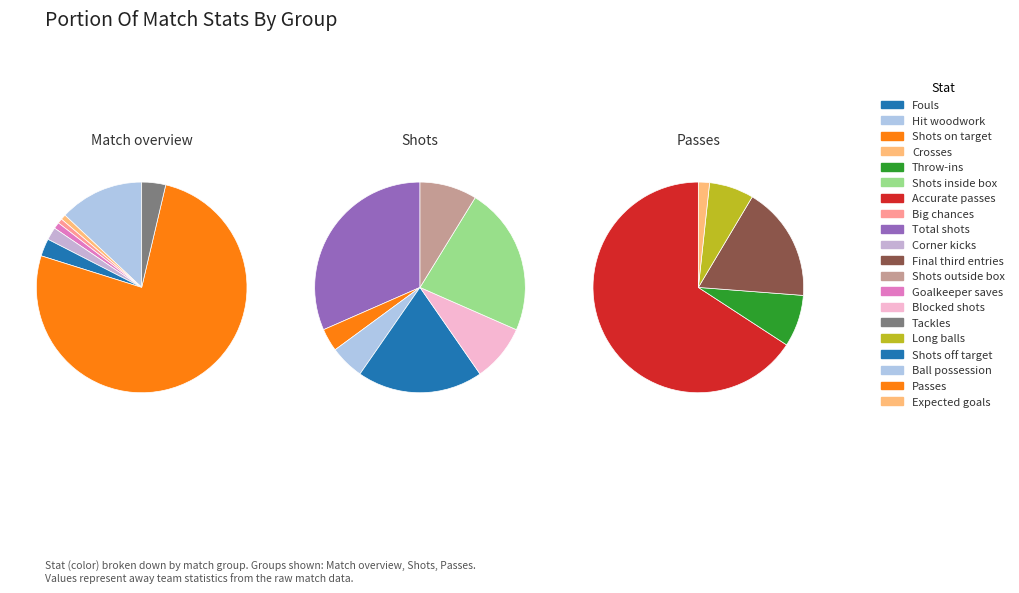

To the nearest percent, what is the difference between the largest and smallest slice percentages?

75%